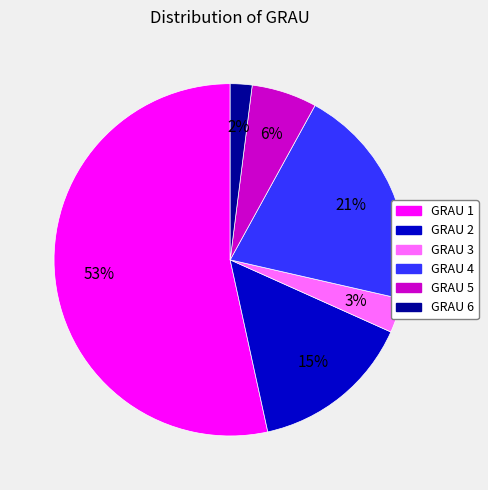

To the nearest percent, what is the average slice percentage?

17%